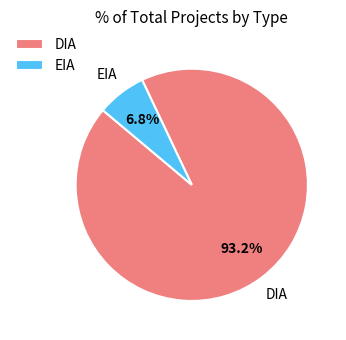

How many segments does this pie chart have?

2